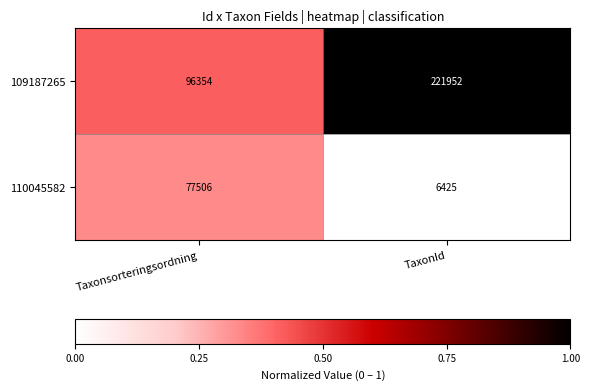

Is it true that 110045582 equals 8939 at TaxonId?

False